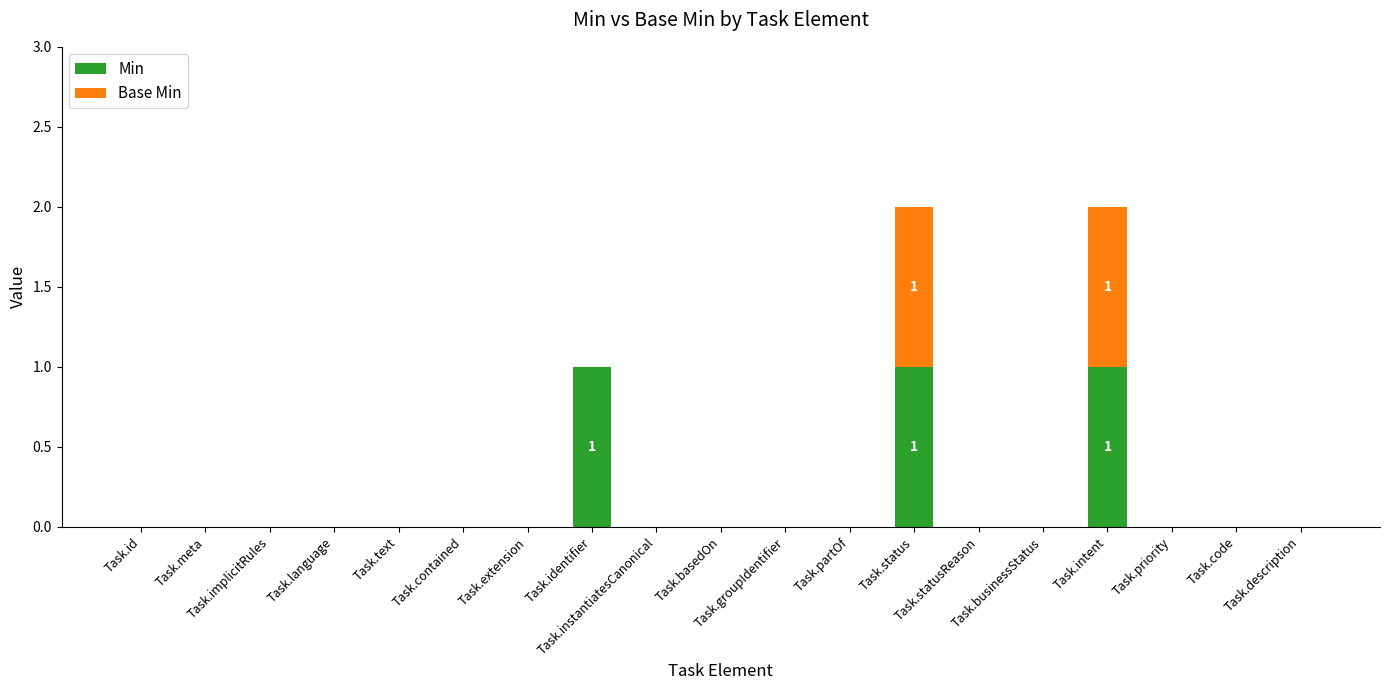

What is the sum of all Min values?

3